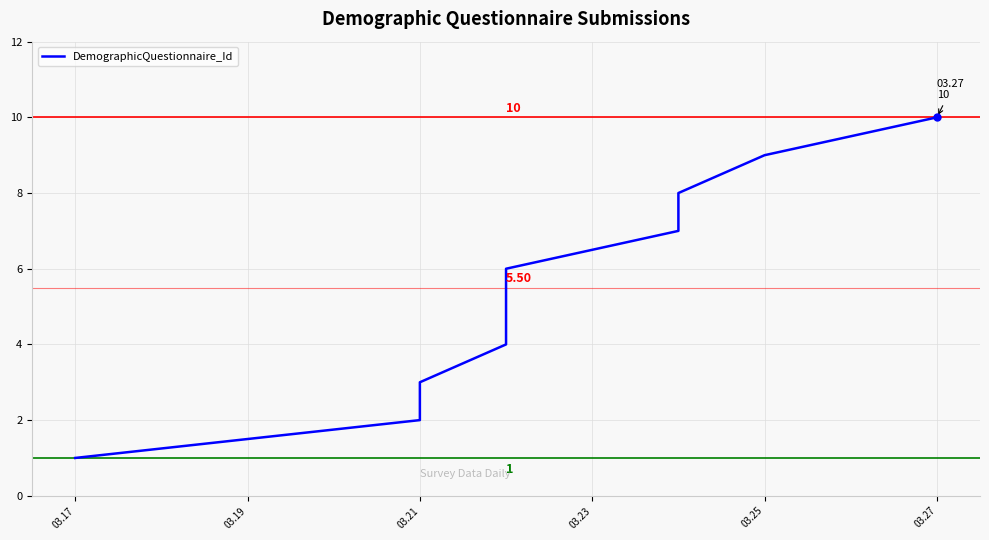

How many data points does each series have?

10